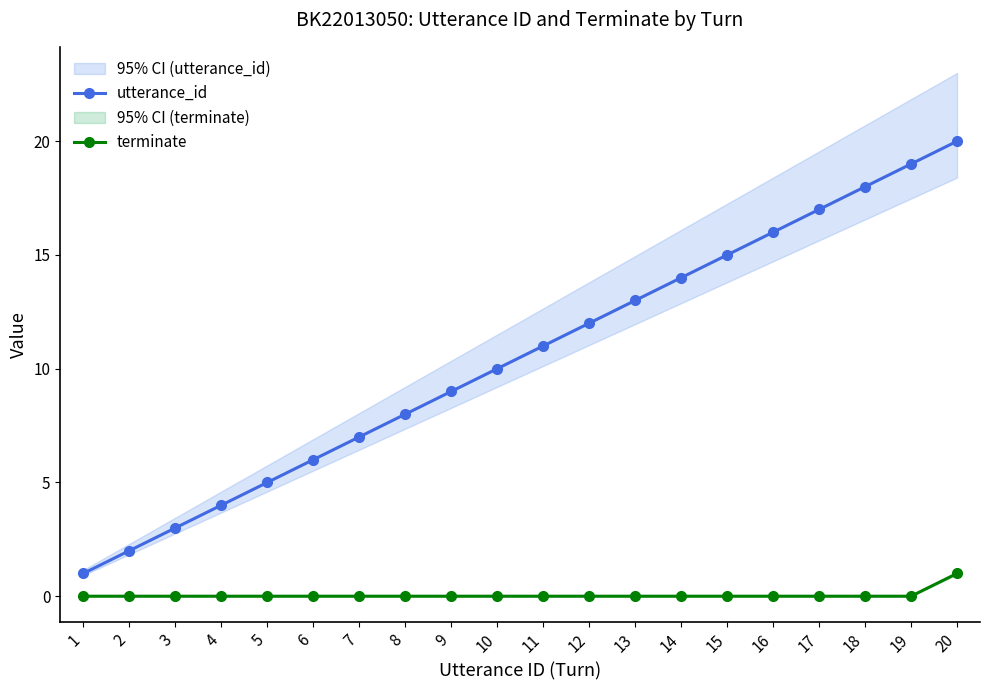

Which category has the highest value in the terminate series?

20